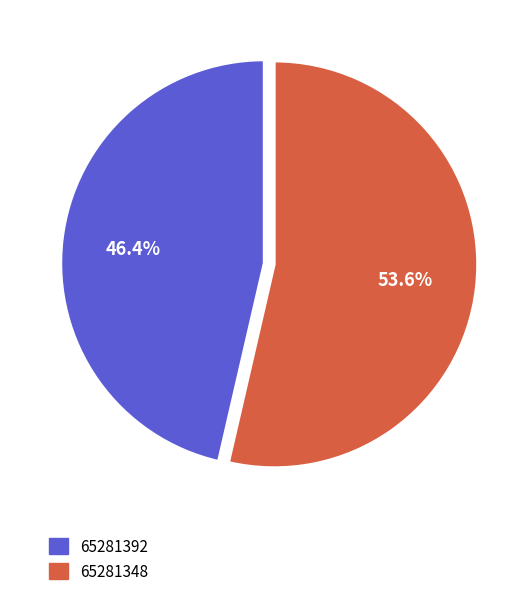

Rank the categories by value from lowest to highest.

65281392, 65281348